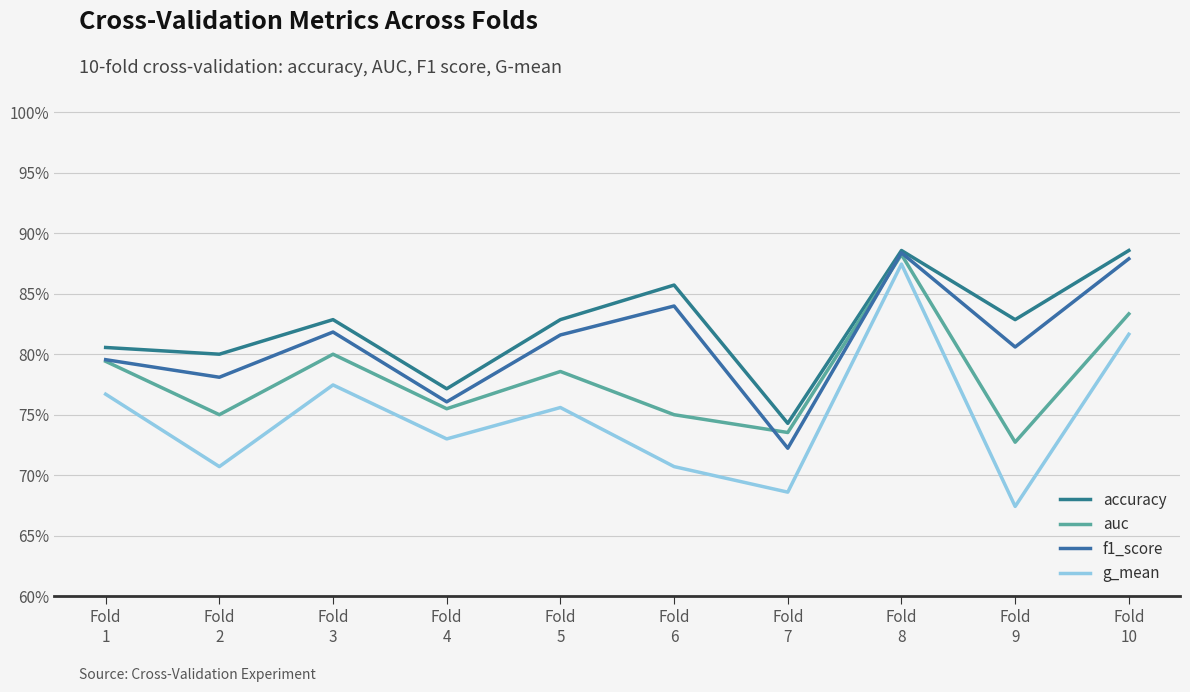

What is the sum of all f1_score values?

8.1